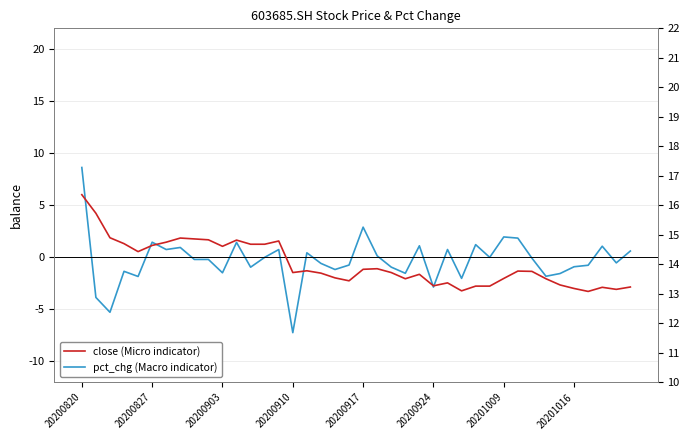

Count the number of categories in the chart.

40